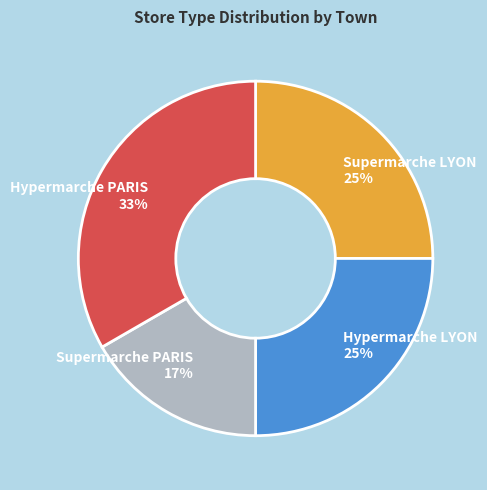

What is the largest slice in the pie chart?

Hypermarche PARIS